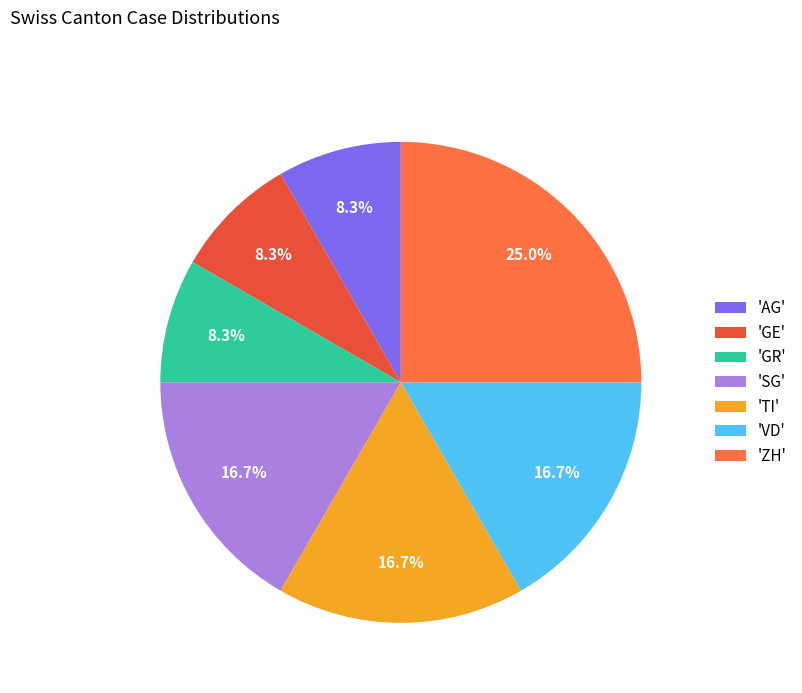

What percentage do 'ZH' and 'GE' together represent?

33.3%